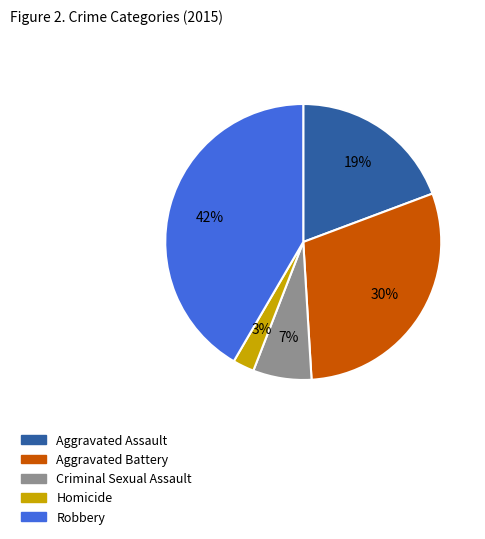

To the nearest percent, what percentage of the pie is Criminal Sexual Assault?

7%